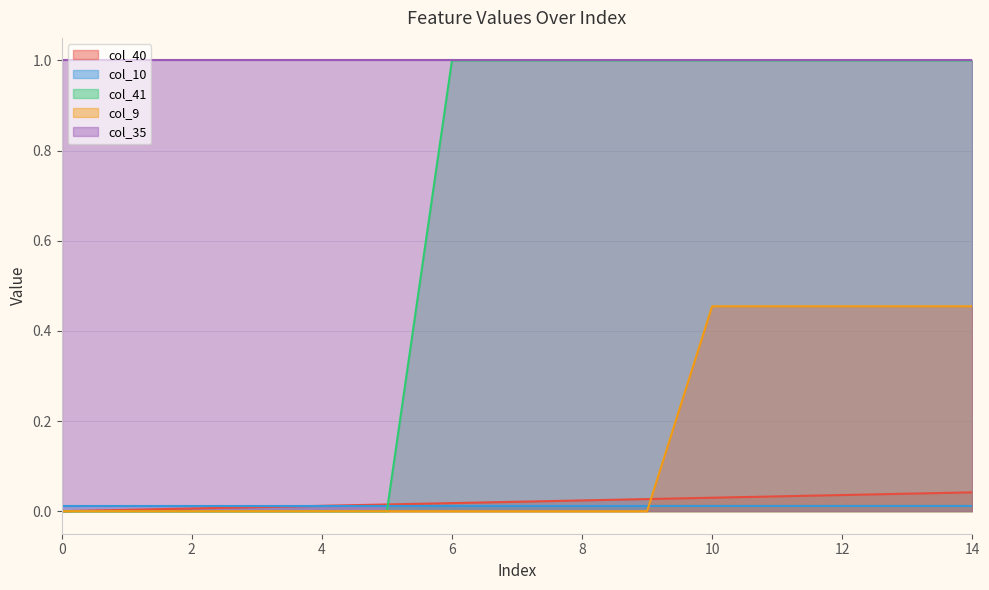

What is the minimum value for col_35?

1.0